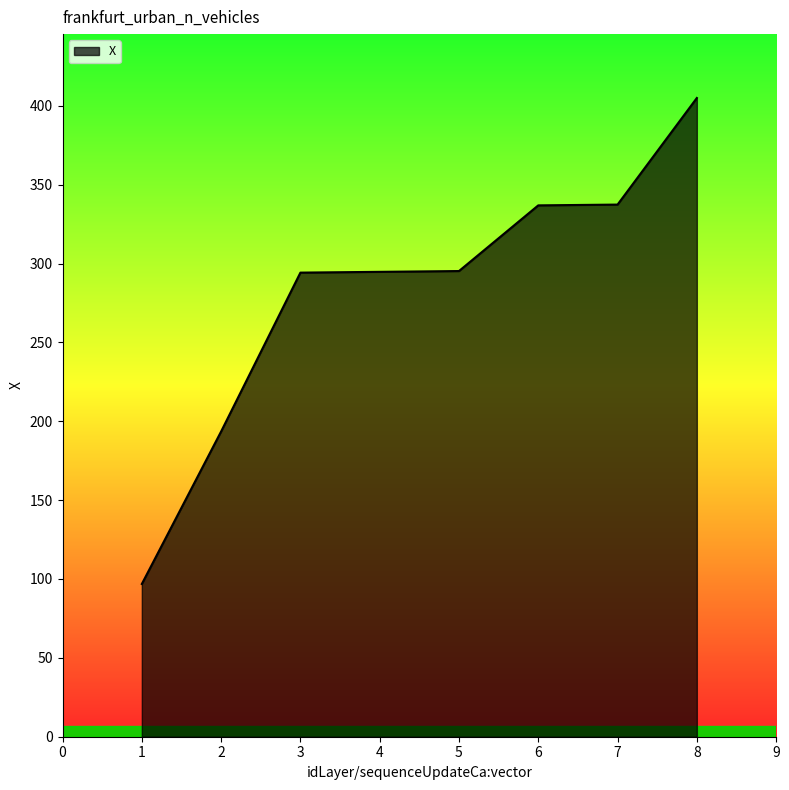

True or false: the data shows 126.4 at 4.

False